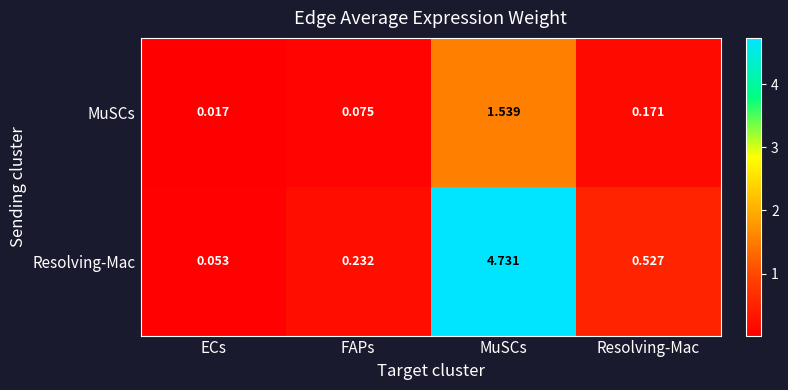

Between ECs and Resolving-Mac, which series saw the biggest shift?

Resolving-Mac